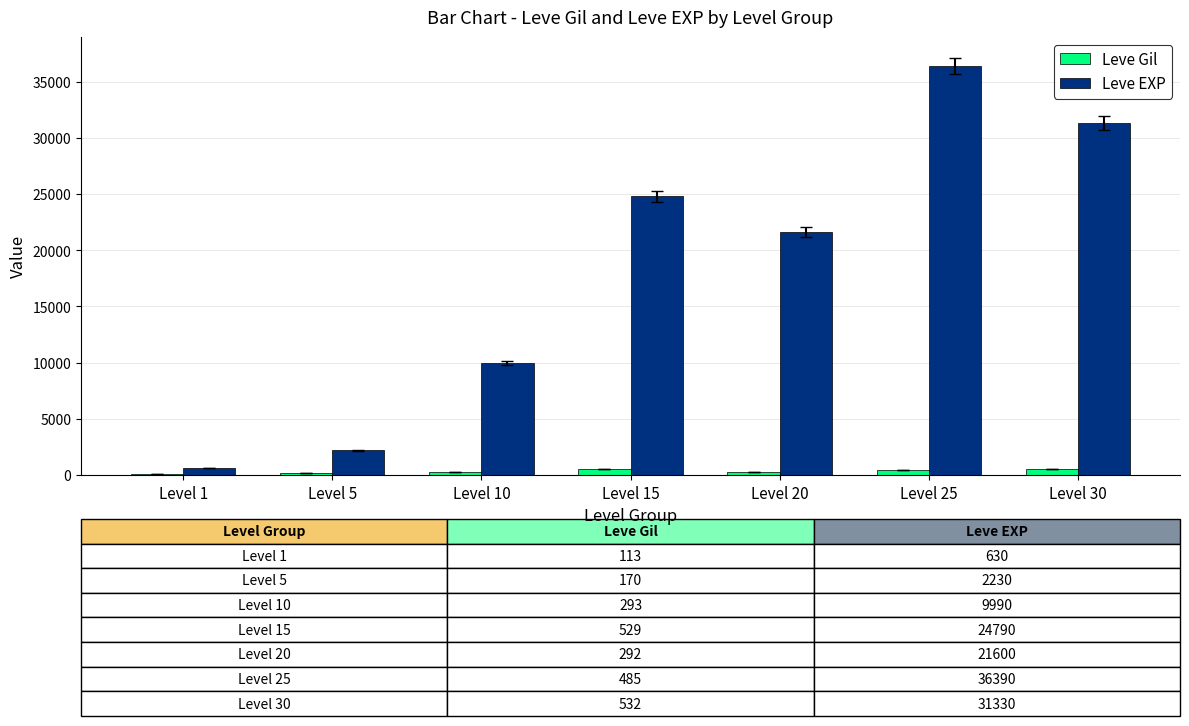

How many series are shown in this chart?

2